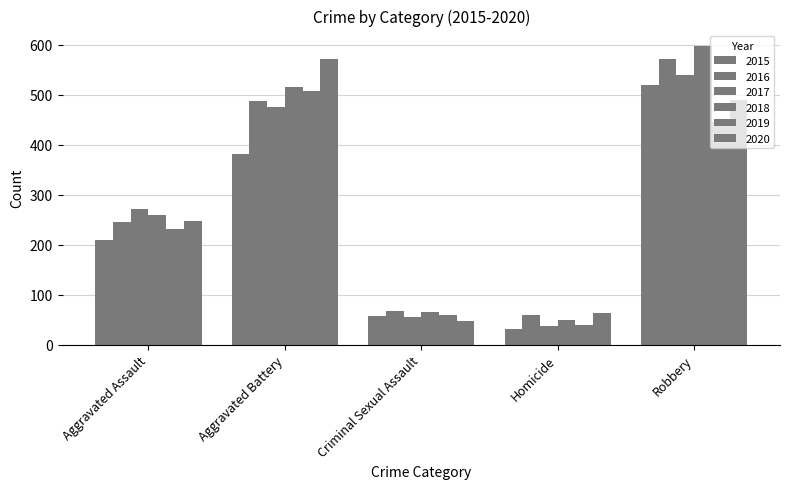

How many groups of bars are there?

5